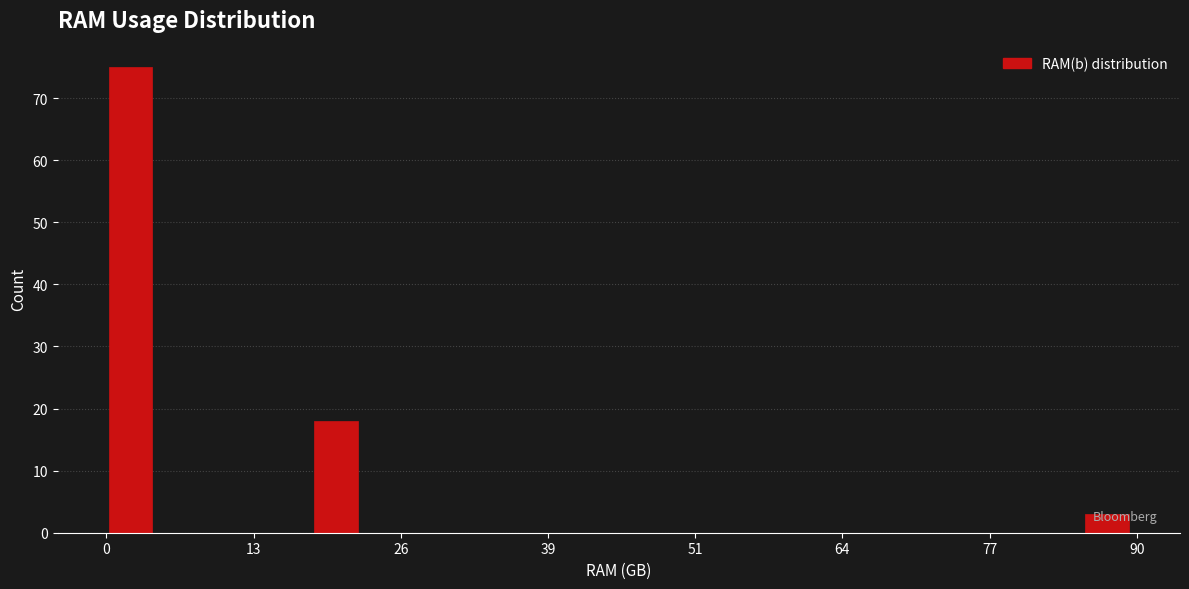

Around what value on the x-axis is the tallest bar? Give the approximate position of its centre, as read against the axis.

2